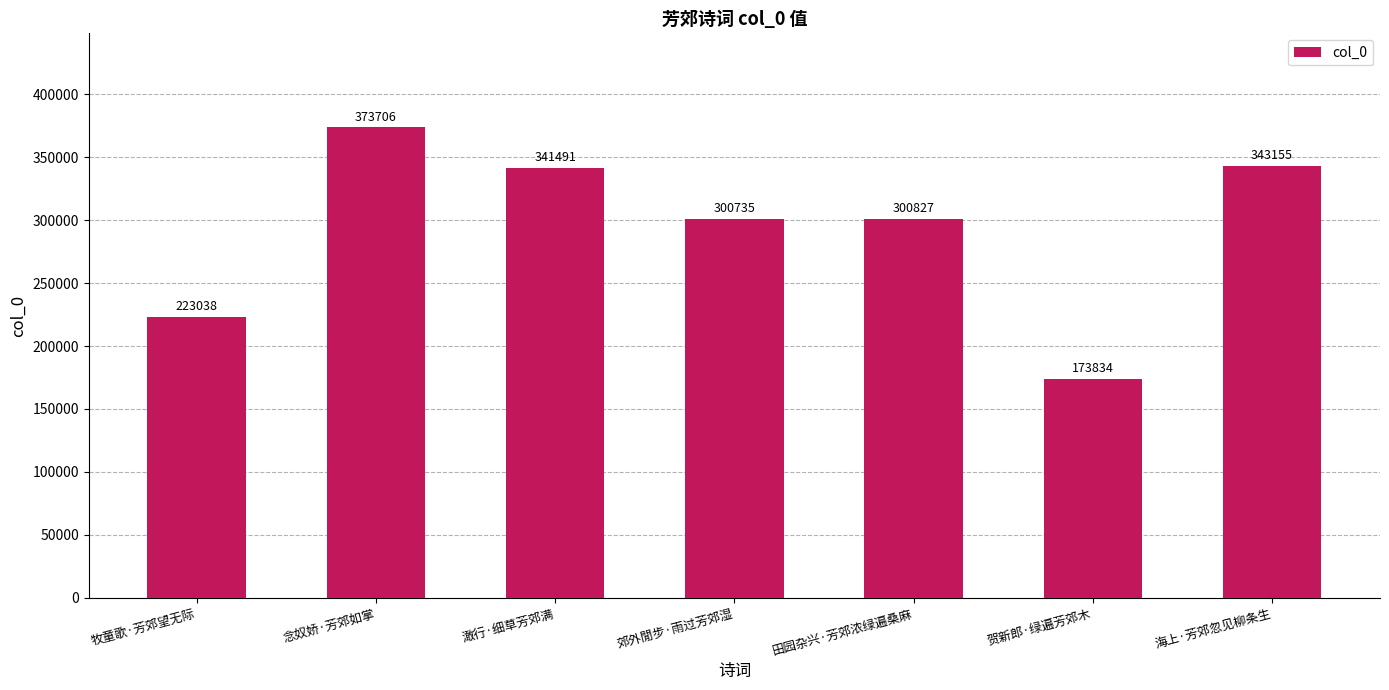

Where is the data nearest to the value 273770?

郊外閒步·雨过芳郊湿